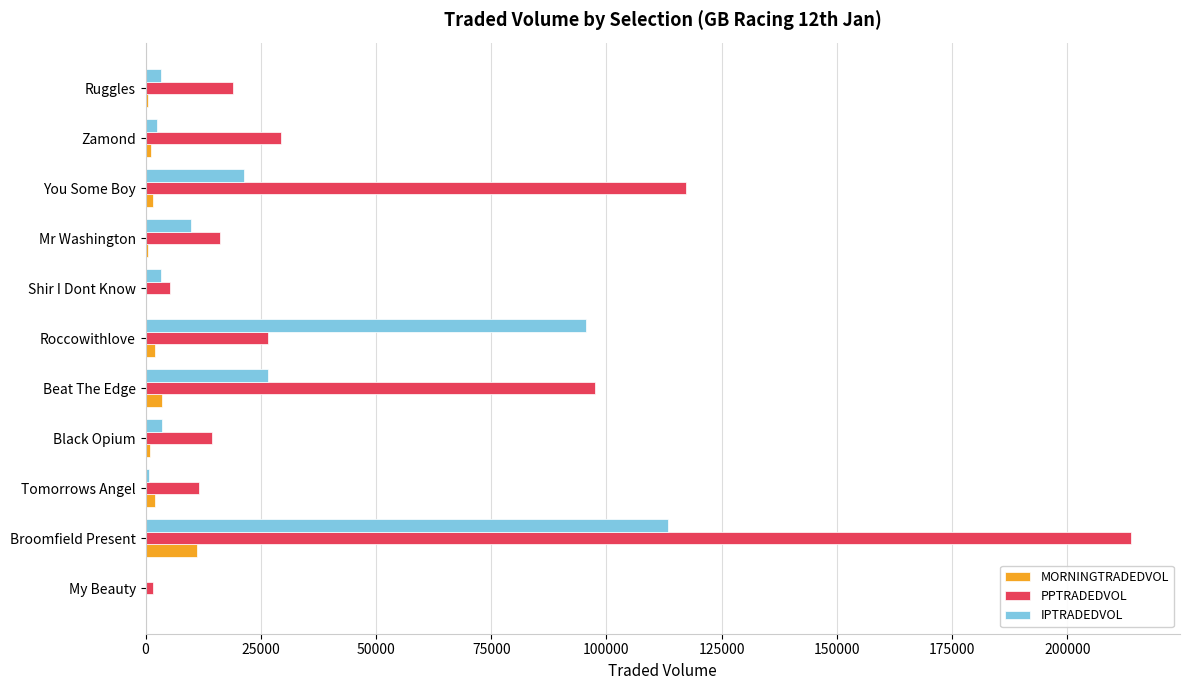

How many data points in IPTRADEDVOL are above 3530?

6